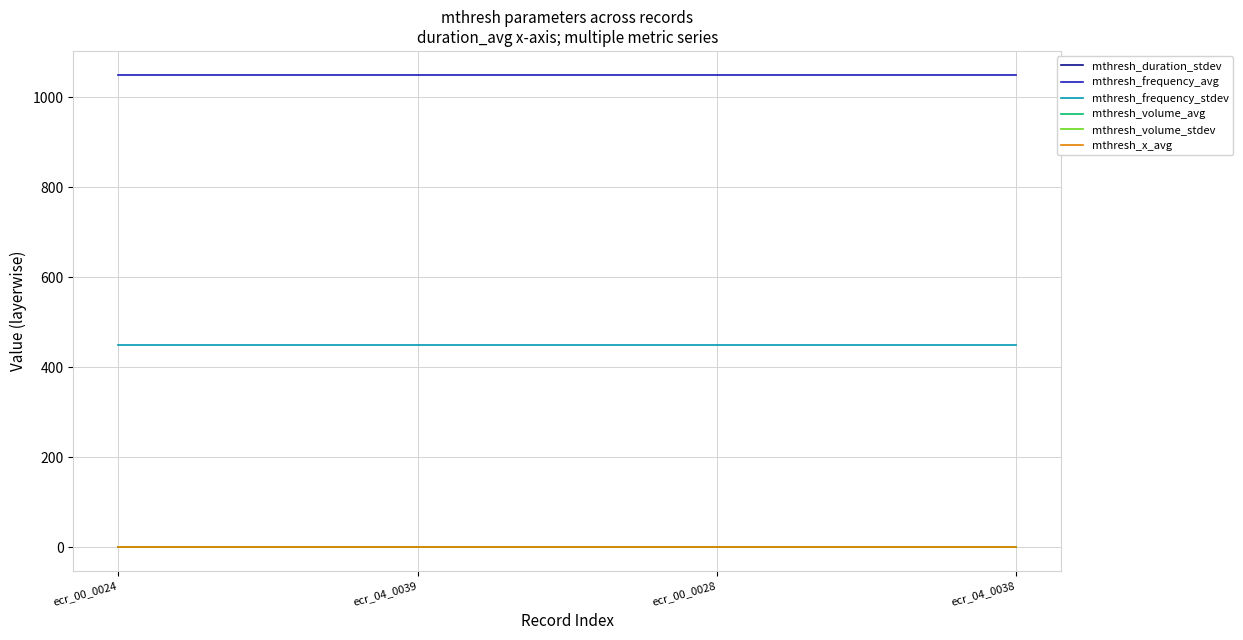

What is the spread (max minus min) of values at ecr_04_0038?

1050.0